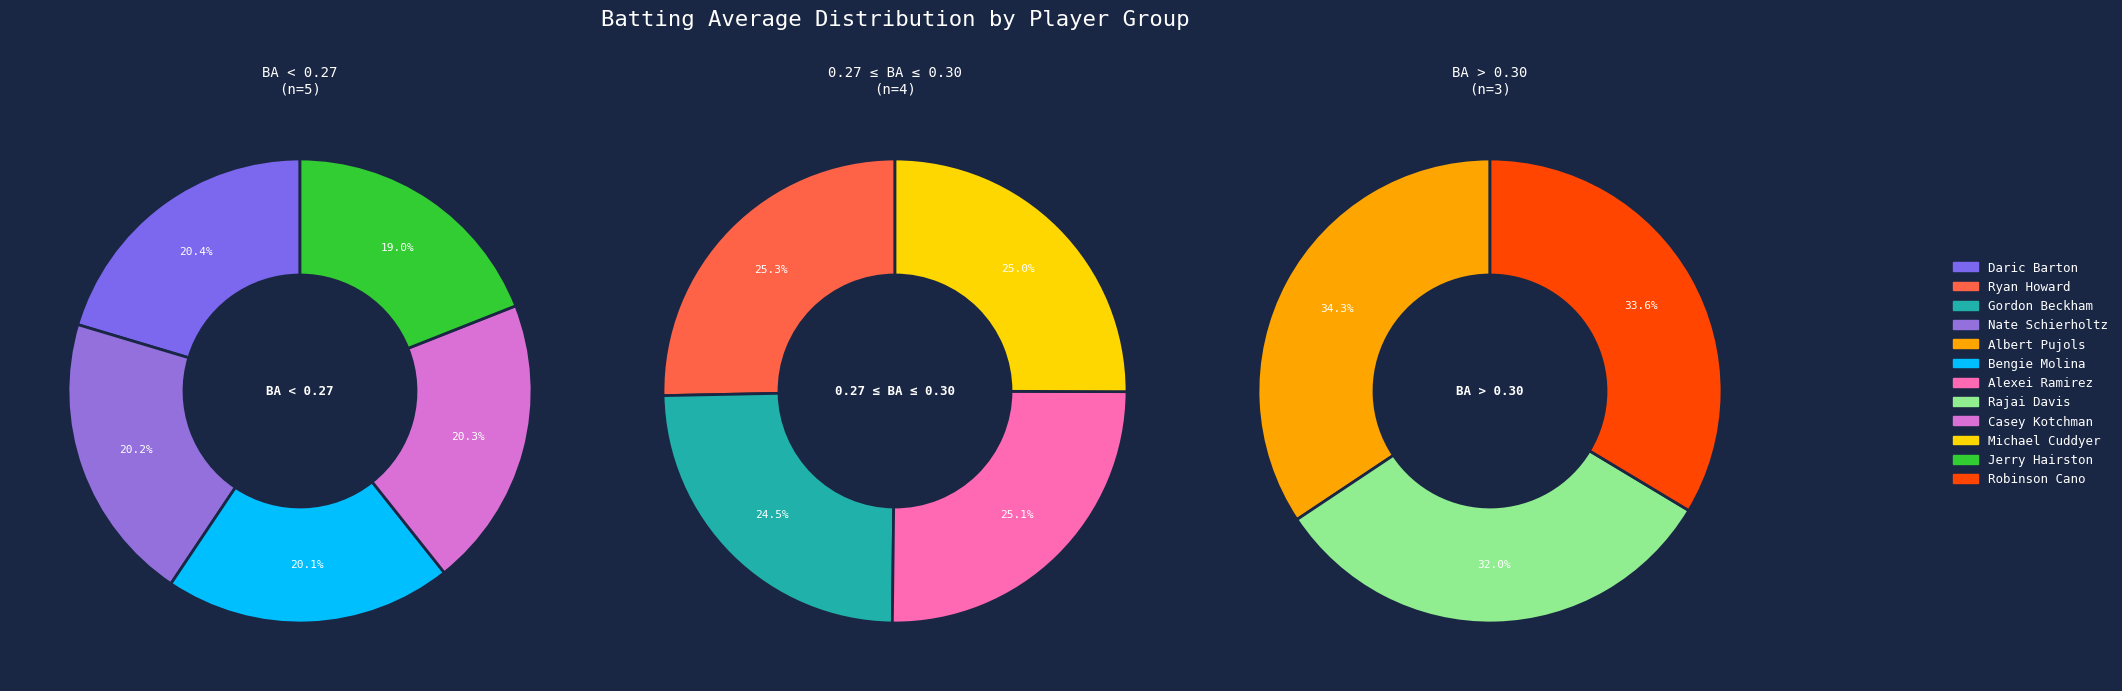

Rank the categories by value from lowest to highest.

Jerry Hairston, Bengie Molina, Nate Schierholtz, Casey Kotchman, Daric Barton, Gordon Beckham, Michael Cuddyer, Alexei Ramirez, Ryan Howard, Rajai Davis, Robinson Cano, Albert Pujols